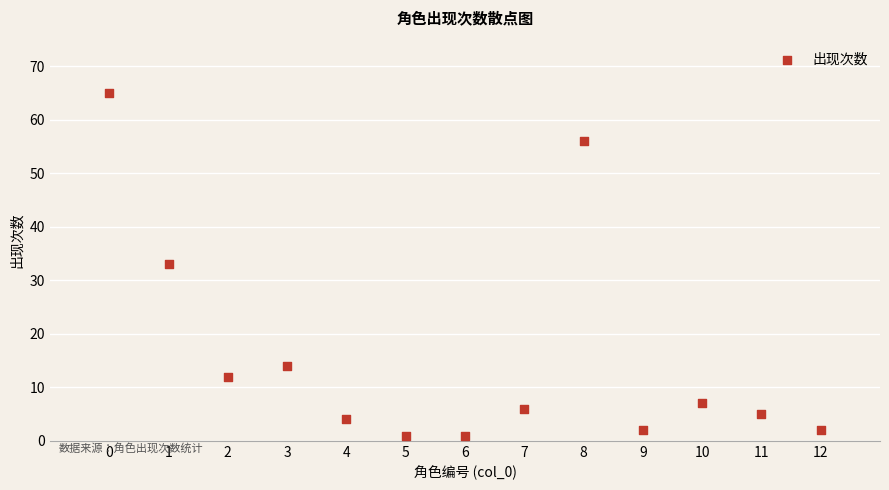

What is the range of X values (max minus min)?

12